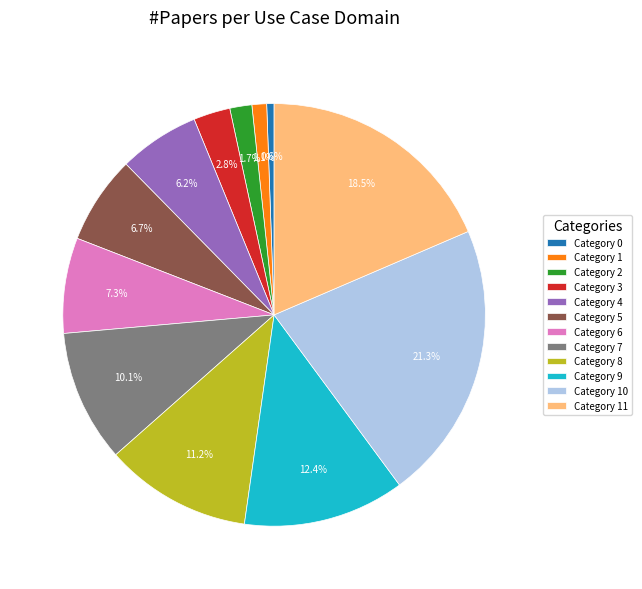

How many slices are in this pie chart?

12